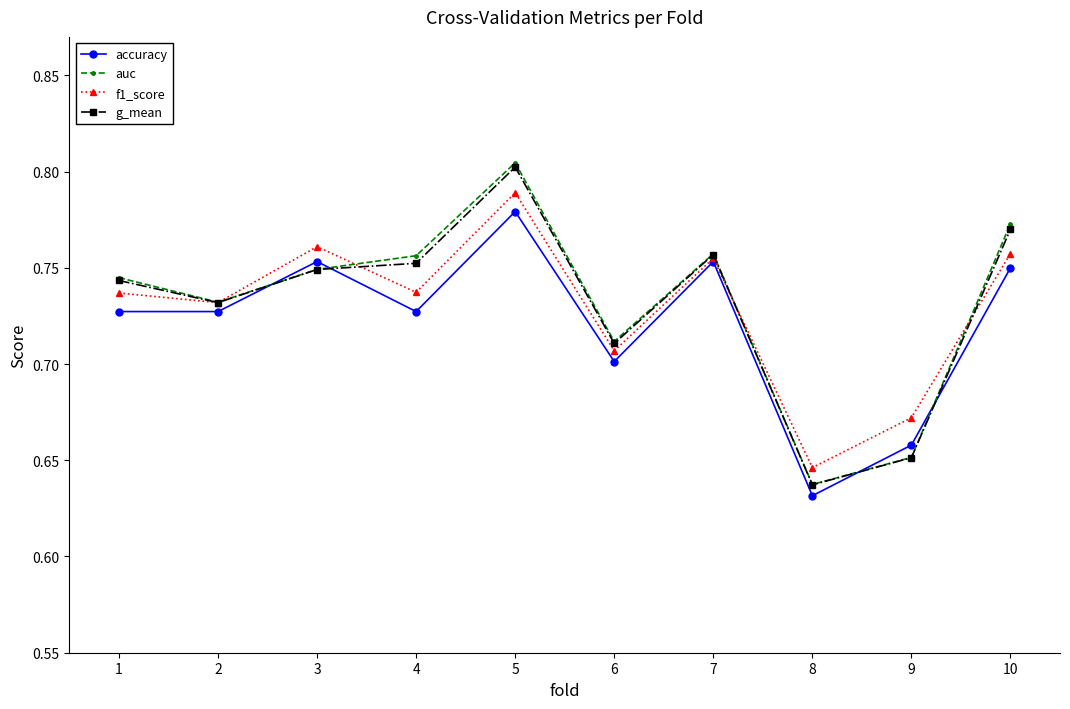

Which series has the widest spread of values?

auc